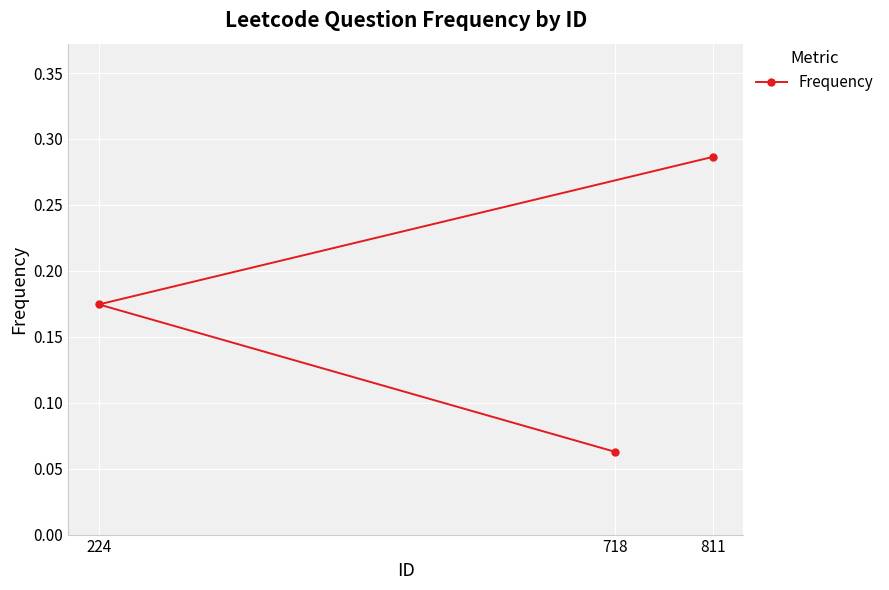

Rank the categories by value from lowest to highest.

718, 224, 811